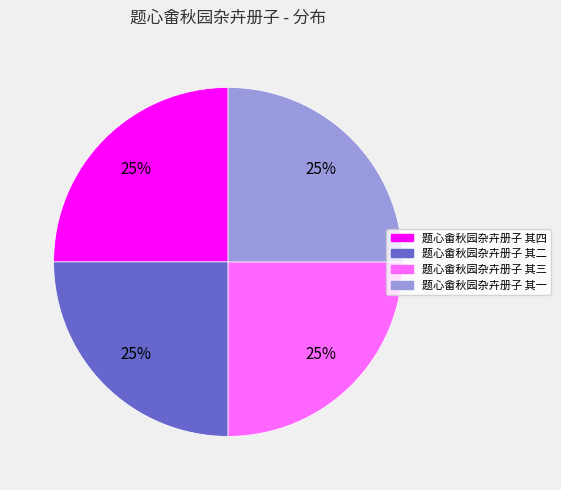

To the nearest percent, what percentage of the pie is 题心畬秋园杂卉册子 其二?

25%